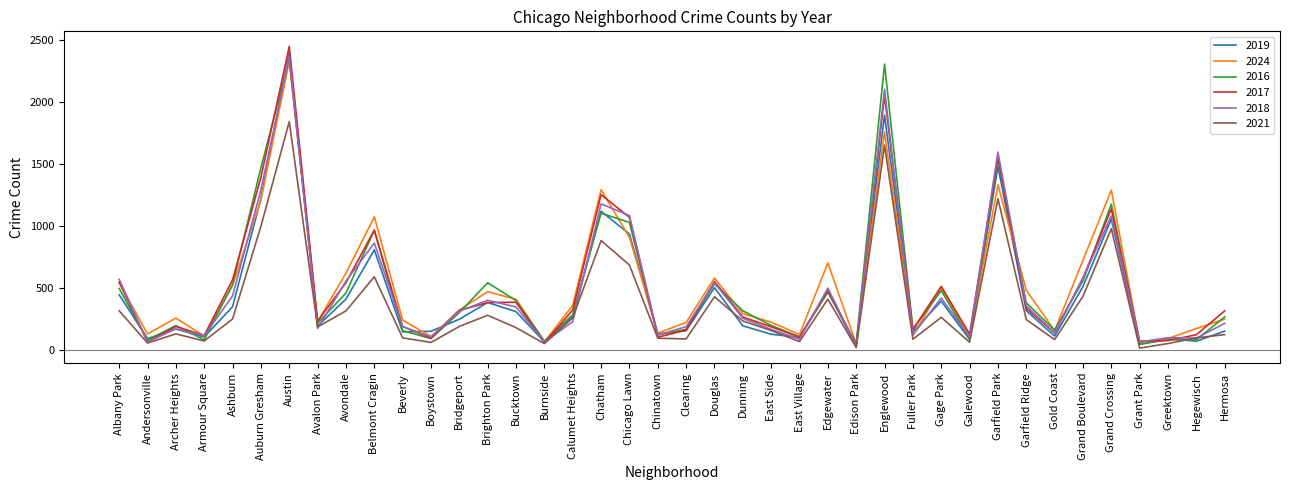

What is the sum of the 2016 values at Belmont Cragin and Grand Boulevard?

1522